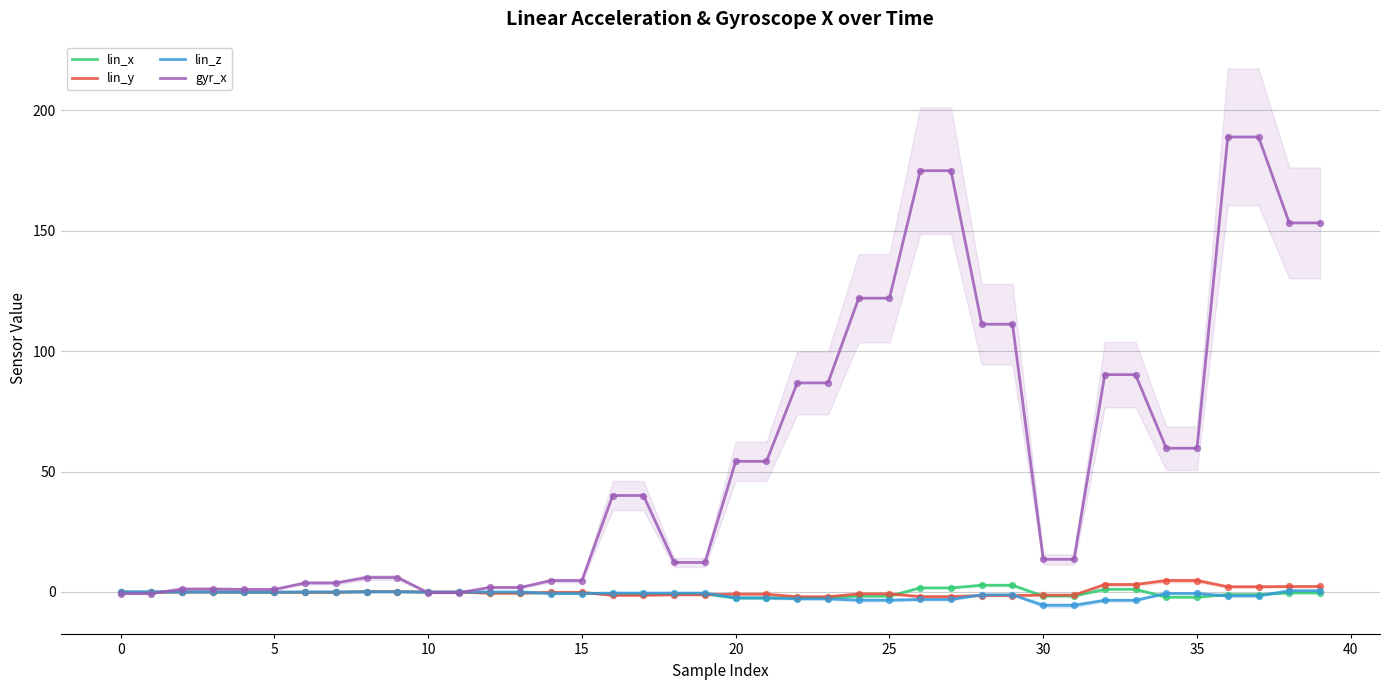

Is the value of lin_y at 21 greater than the value of lin_x at 16?

No